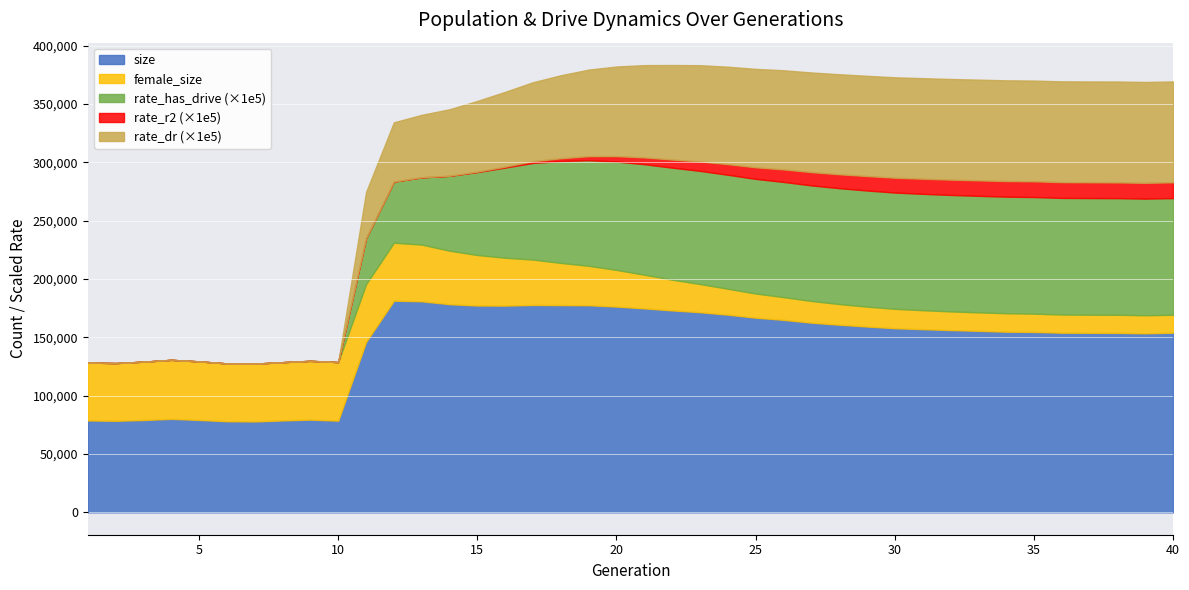

What is the minimum value for size?

77908.0